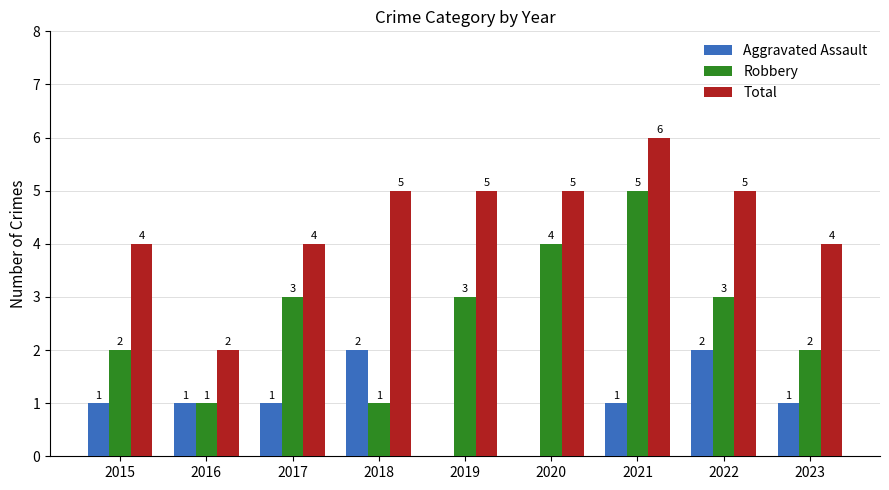

Reading left to right, what are all the values shown in this chart?

Aggravated Assault: 1	1	1	2	0	0	1	2	1
Robbery: 2	1	3	1	3	4	5	3	2
Total: 4	2	4	5	5	5	6	5	4